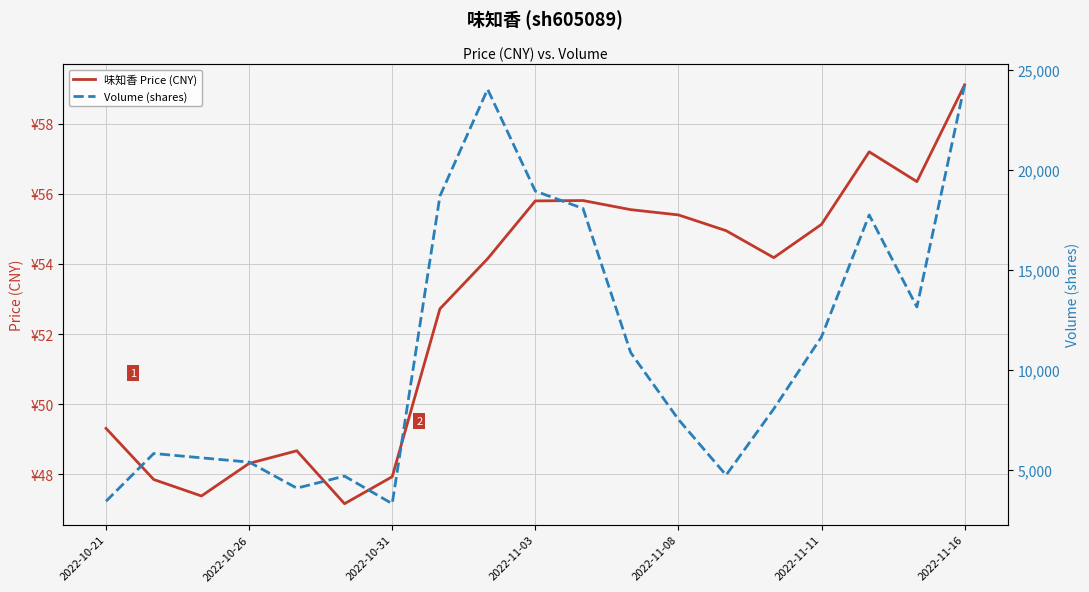

Which has a higher value, 18 or 11?

18